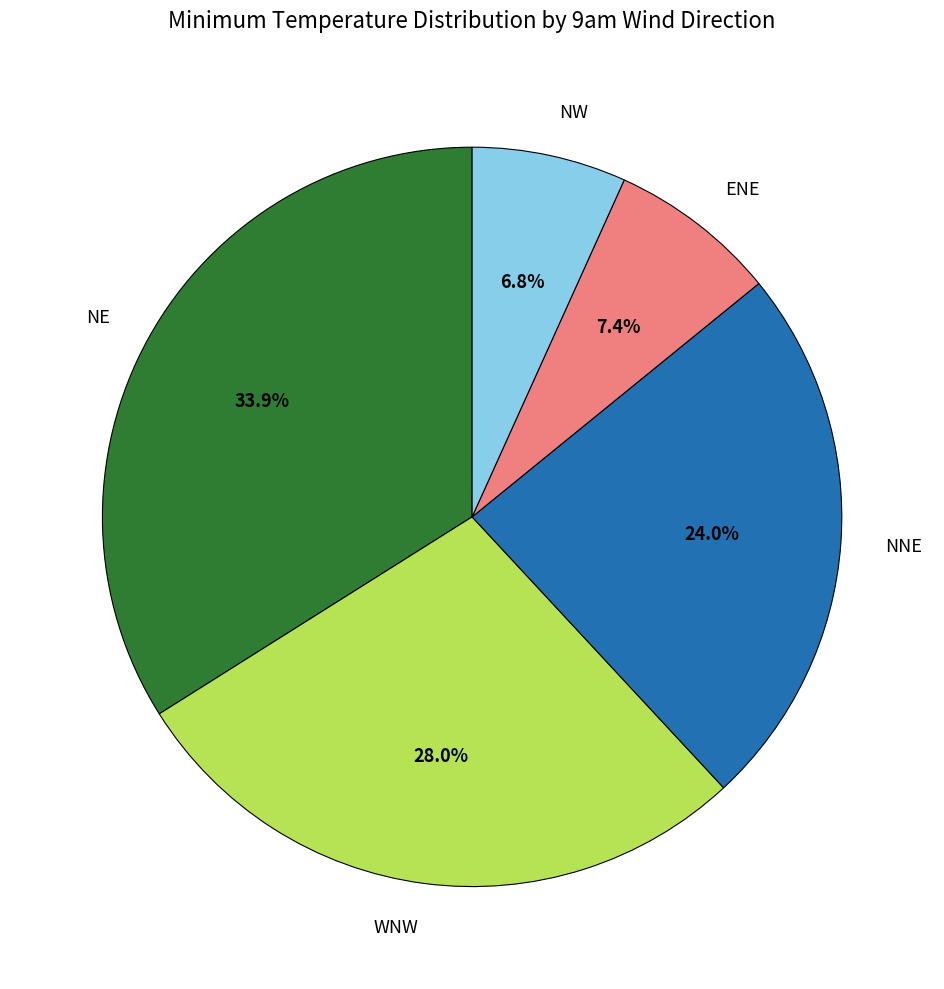

To the nearest percent, what percentage of the pie is ENE?

7%